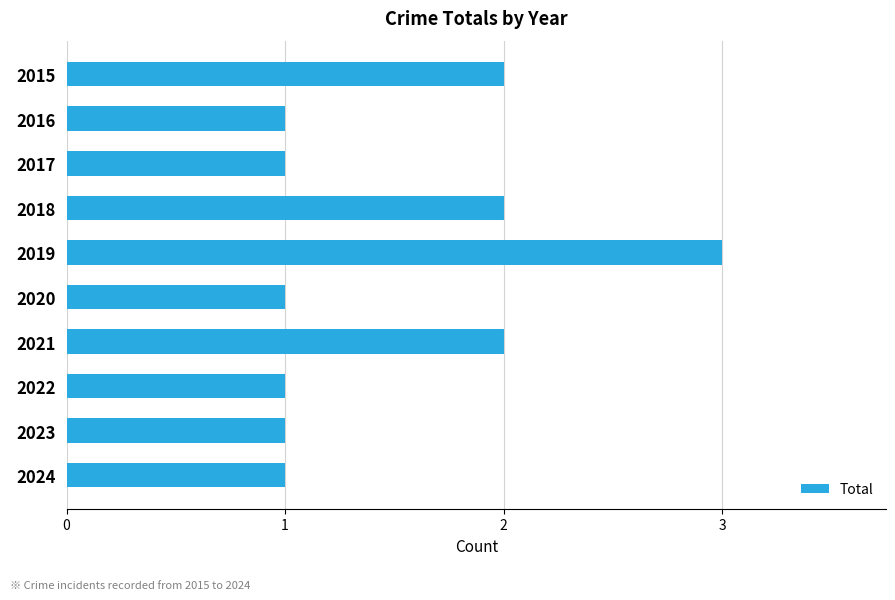

Reading bottom to top, what are all the values shown in this chart?

2024=1	2023=1	2022=1	2021=2	2020=1	2019=3	2018=2	2017=1	2016=1	2015=2